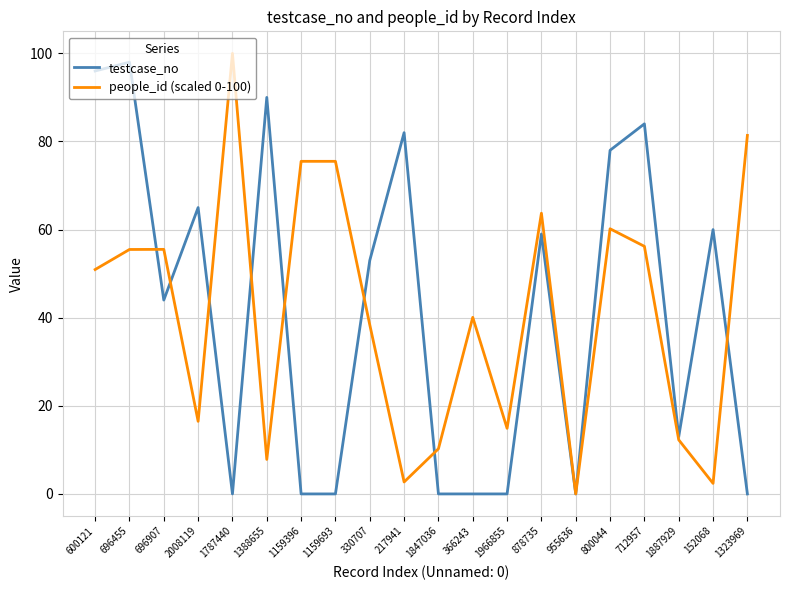

What is the difference between the people_id (scaled 0-100) values at 1887929 and 955636?

12.3